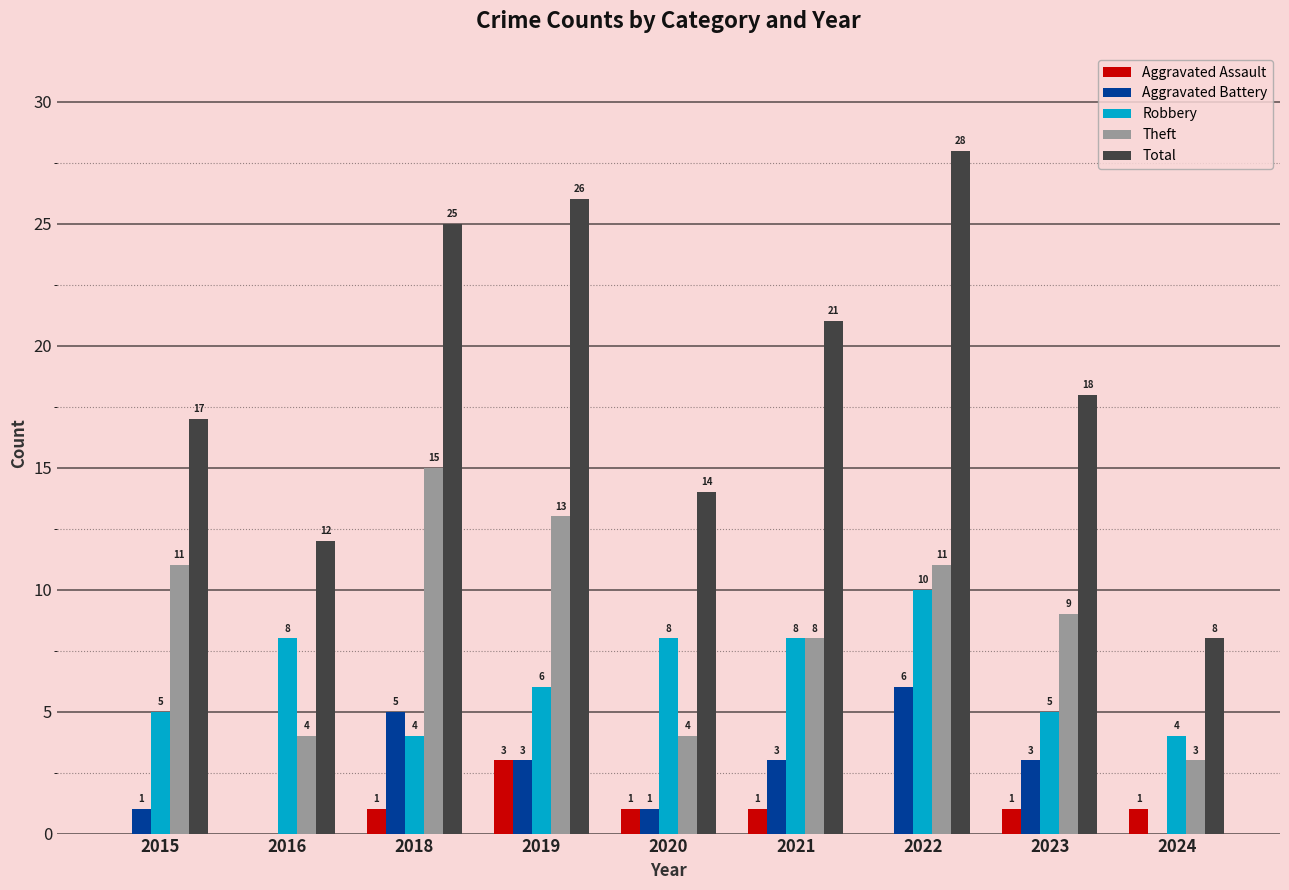

Are the bars horizontal?

No